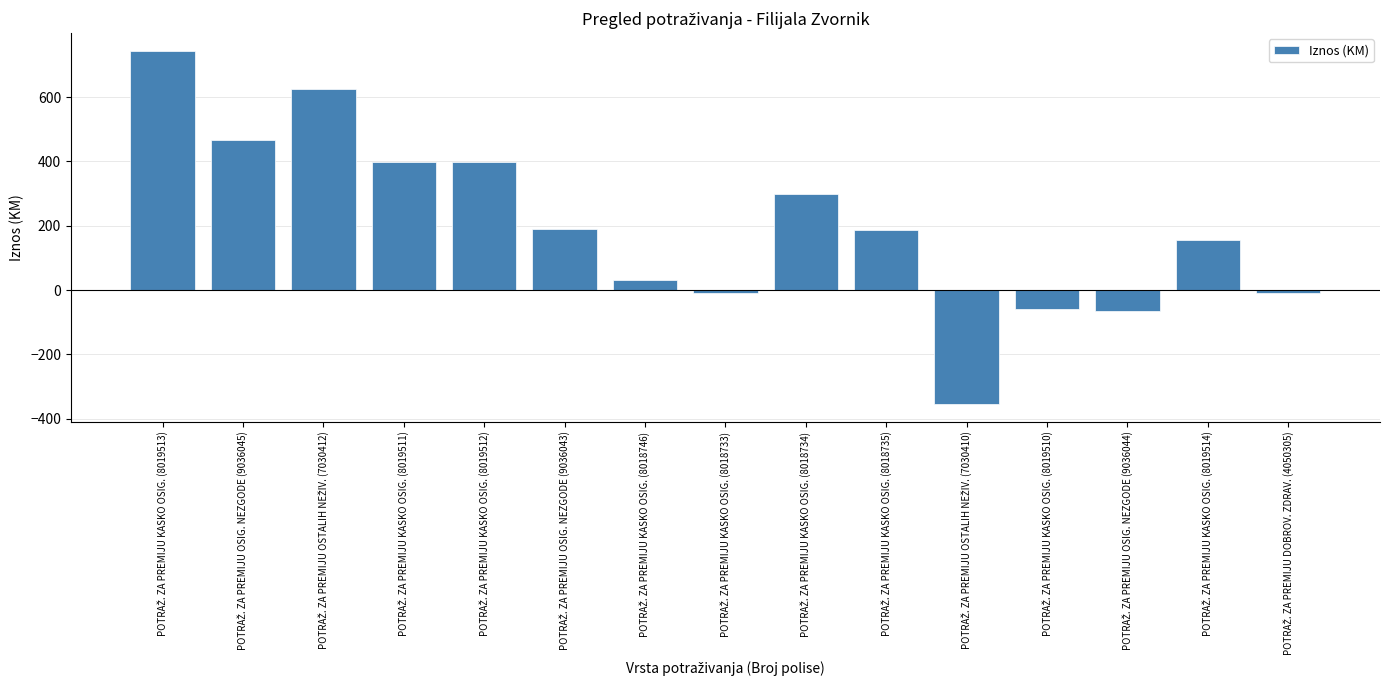

What is the difference between the maximum and minimum values?

1099.1